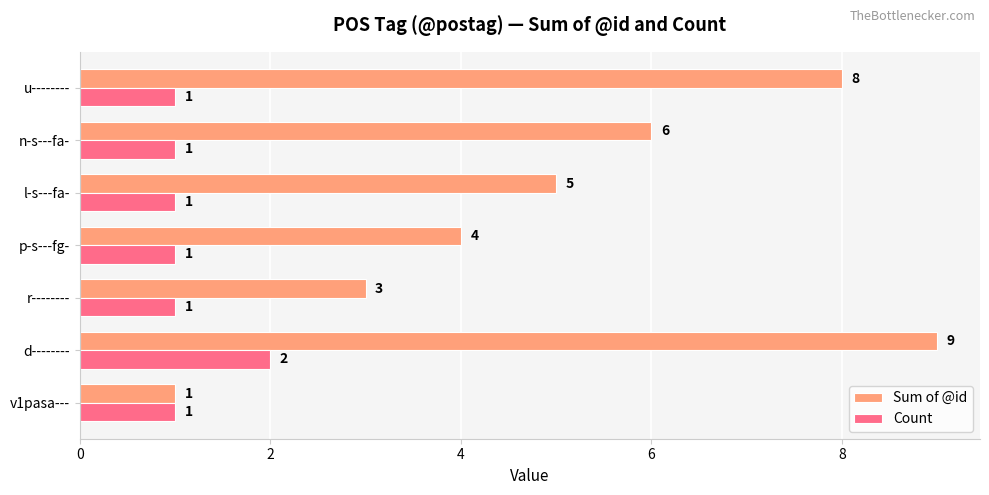

Which series changed the most between r-------- and p-s---fg-?

Sum of @id